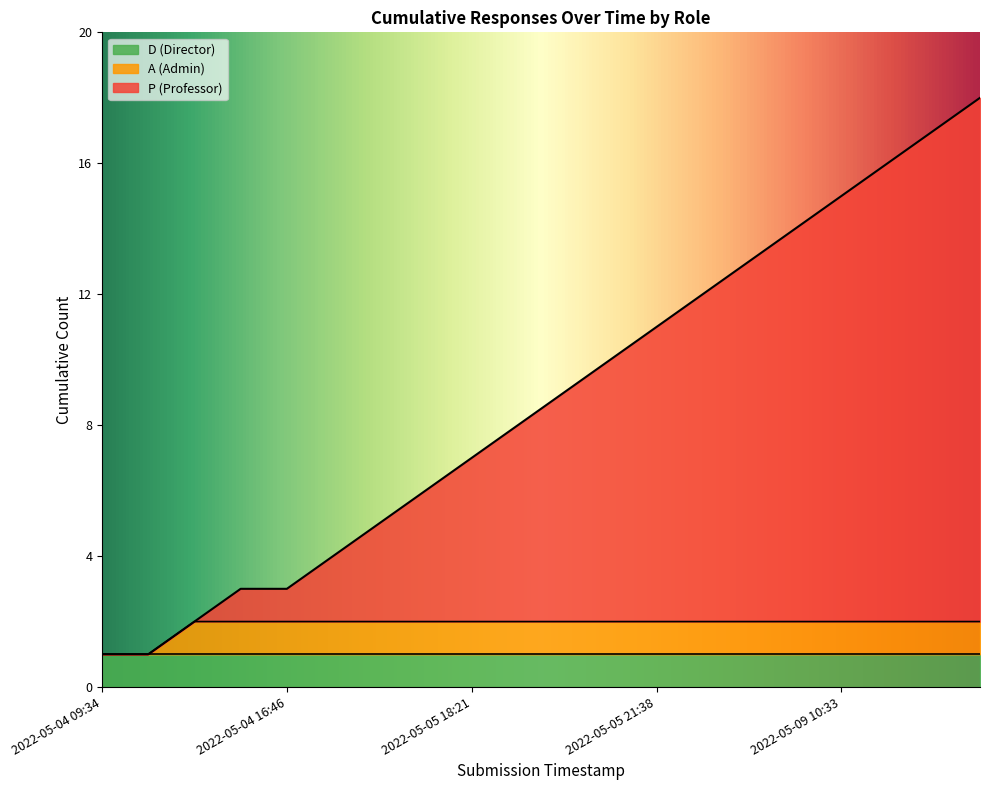

Does the chart have visible grid lines?

No